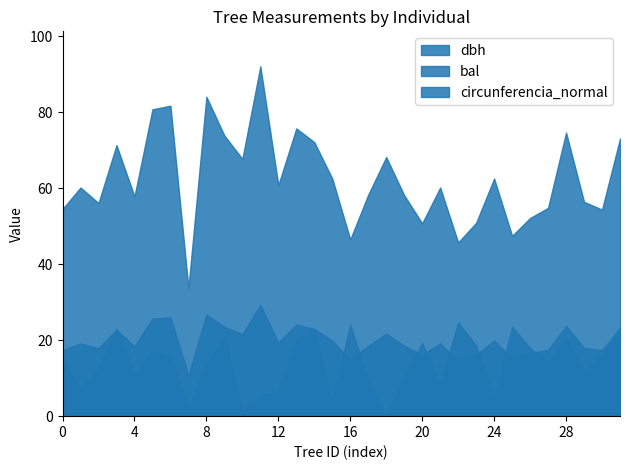

True or false: dbh has a value of 12.4 at 421862010.

False